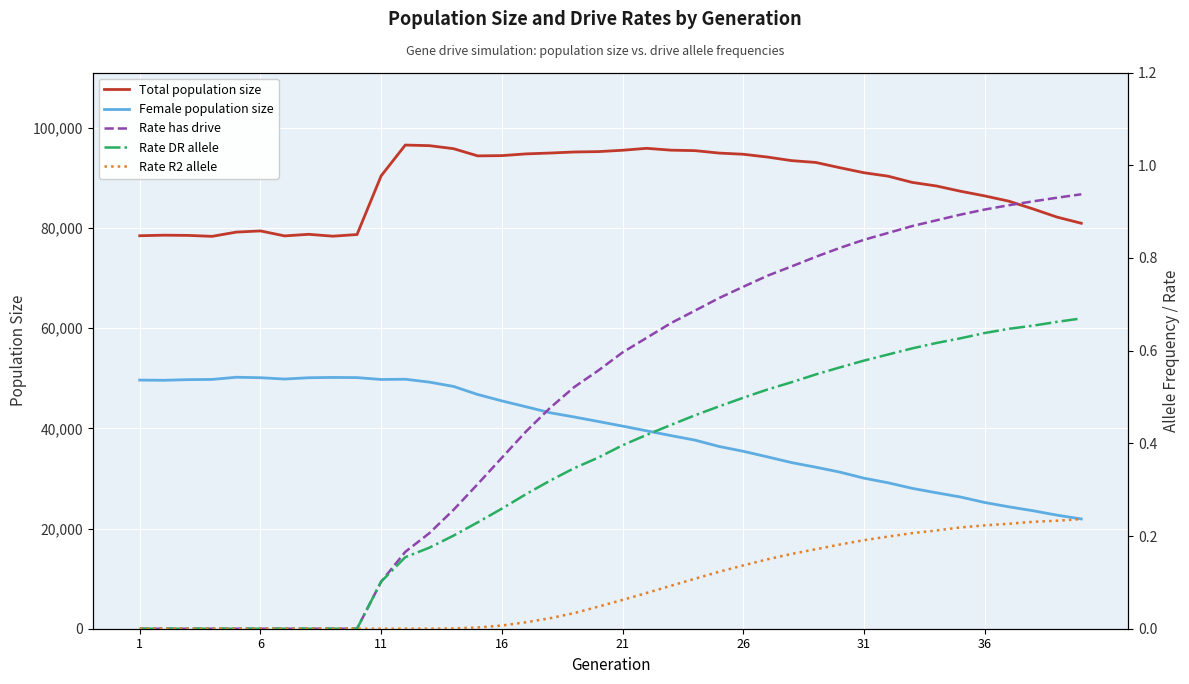

How many positive values does the Rate R2 allele series have?

27